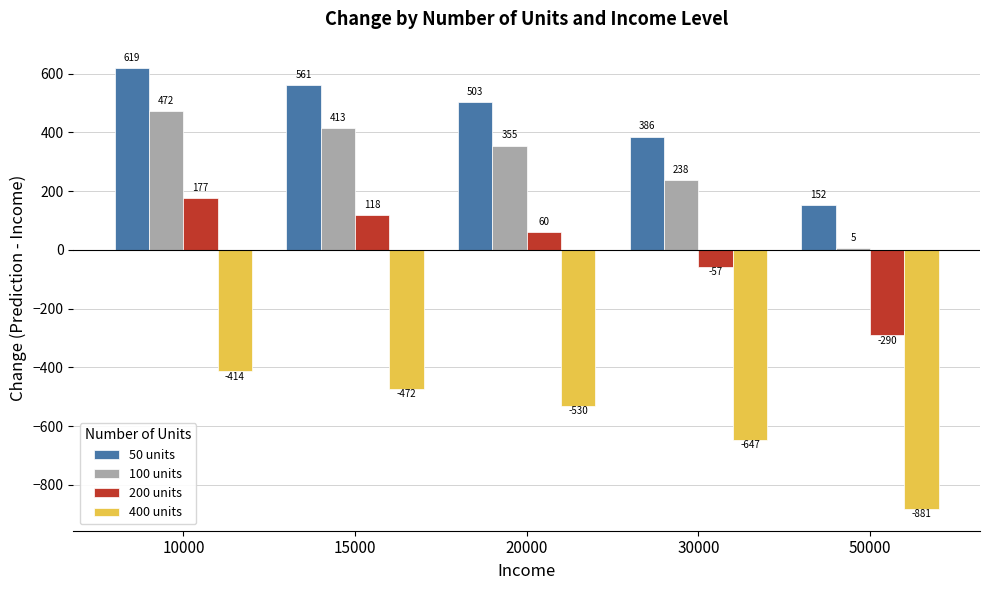

At which category is the sum across all series the highest?

10000